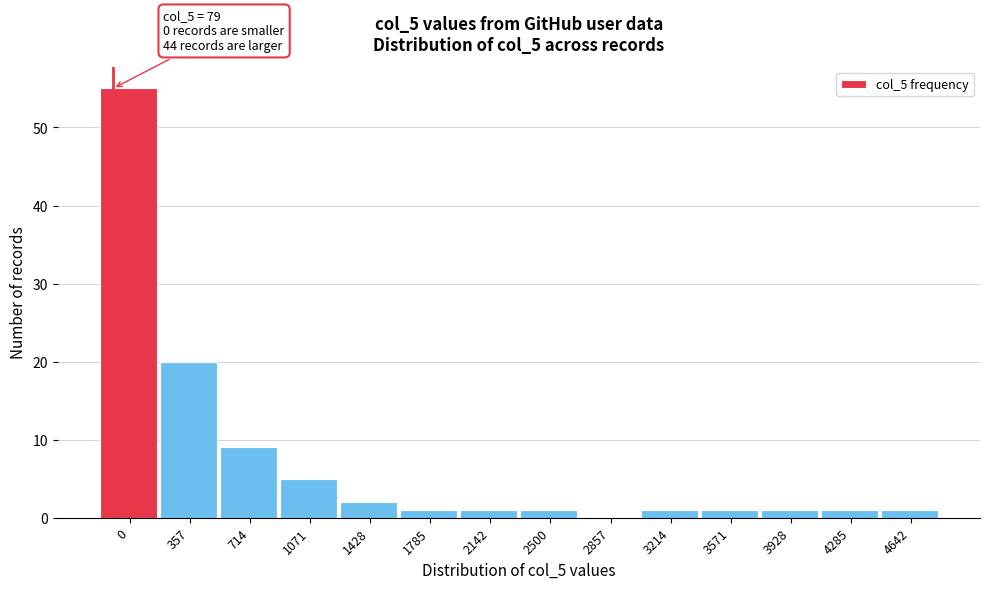

Reading right to left, list all the values displayed in this chart.

4642=1	4285=1	3928=1	3571=1	3214=1	2857=0	2500=1	2142=1	1785=1	1428=2	1071=5	714=9	357=20	0=55